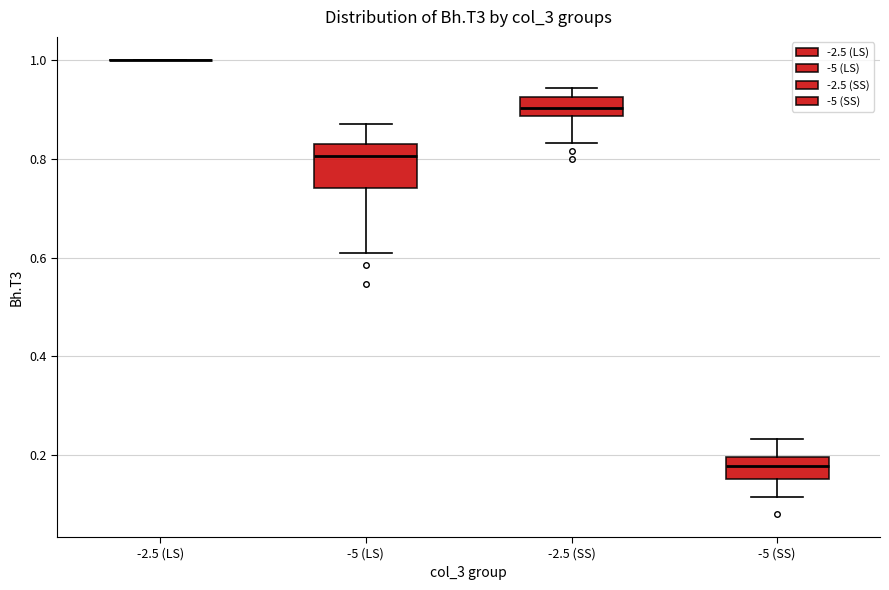

Reading left to right, read every box against the y-axis: the position of its median line, the range the box covers, and the ends of its whiskers. The values are not printed on the chart, so give them approximately, as read against the axis.

-2.5 (LS): box collapsed to a line at 1.00, whiskers 1.00 to 1.00
-5 (LS): median 0.80, box 0.74 to 0.82, whiskers 0.60 to 0.86
-2.5 (SS): median 0.90, box 0.88 to 0.92, whiskers 0.84 to 0.94
-5 (SS): median 0.18, box 0.16 to 0.20, whiskers 0.12 to 0.24